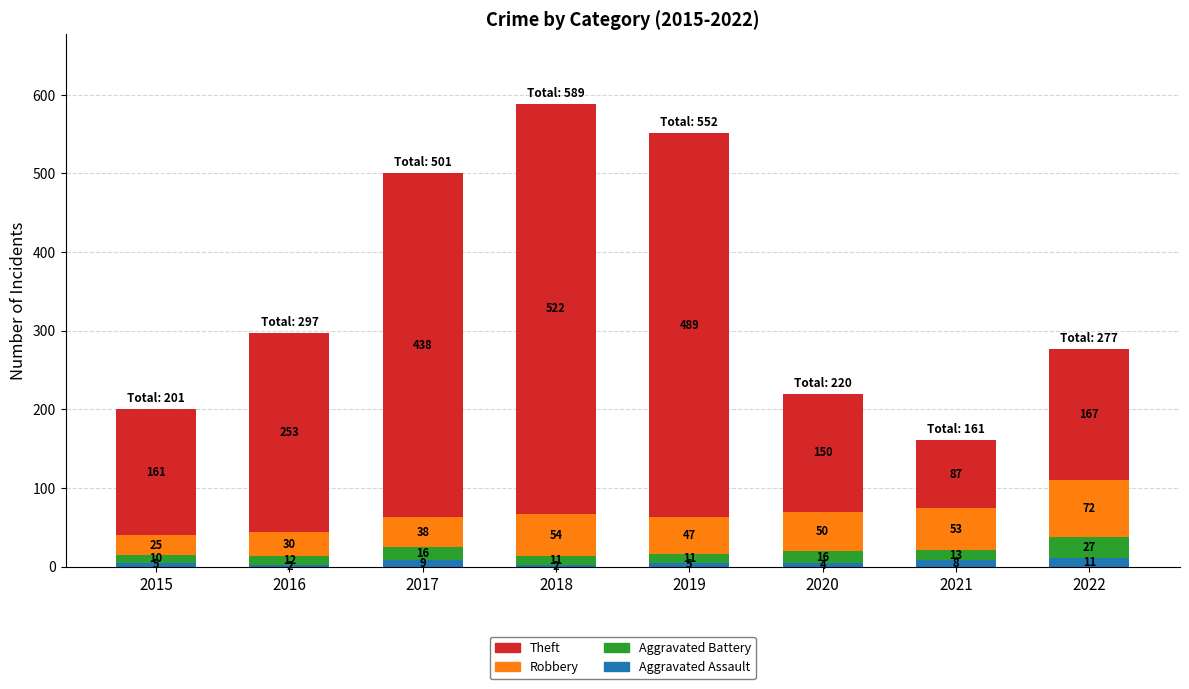

Reading right to left, transcribe the values for Aggravated Assault.

2022=11	2021=8	2020=4	2019=5	2018=2	2017=9	2016=2	2015=5